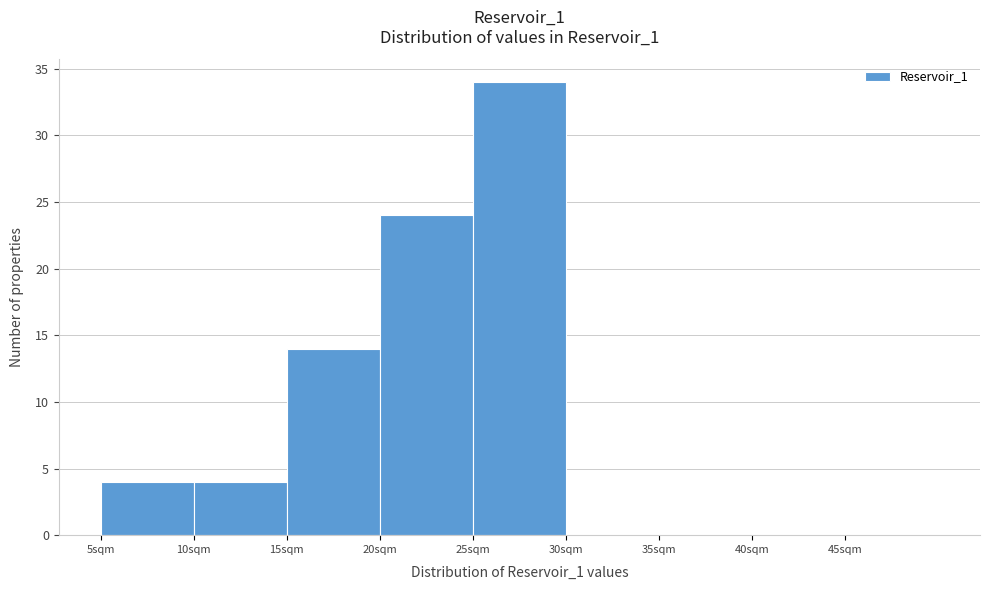

Reading left to right, list every bar in this chart as the range it spans on the x-axis followed by its height. The values are not printed on the chart, so give them approximately, as read against the axis.

5 to 10: 4
10 to 15: 4
15 to 20: 14
20 to 25: 24
25 to 30: 34
30 to 35: 0
35 to 40: 0
40 to 45: 0
45 to 50: 0